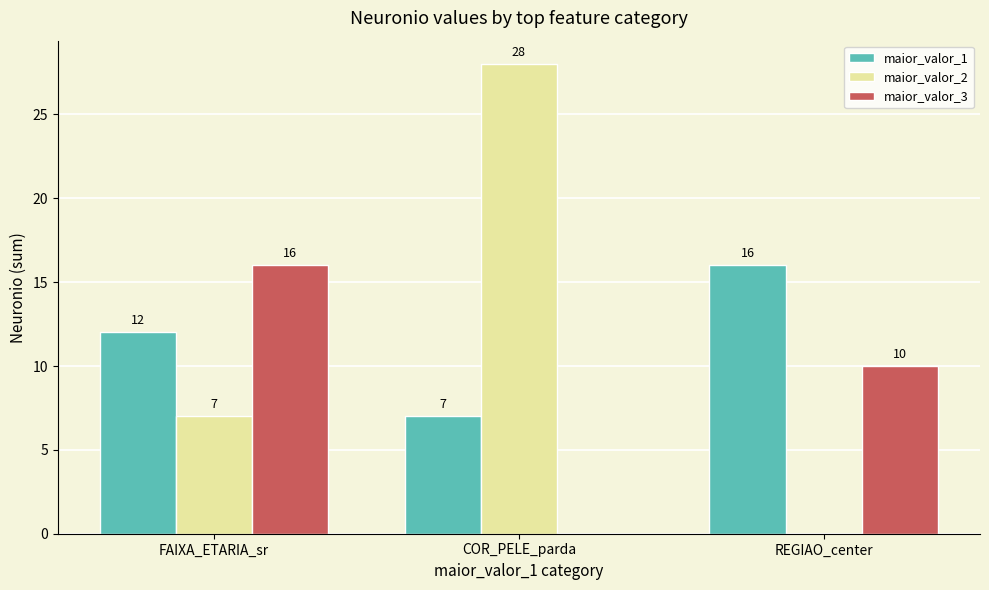

Is the value of maior_valor_2 at FAIXA_ETARIA_sr greater than the value of maior_valor_3 at REGIAO_center?

No